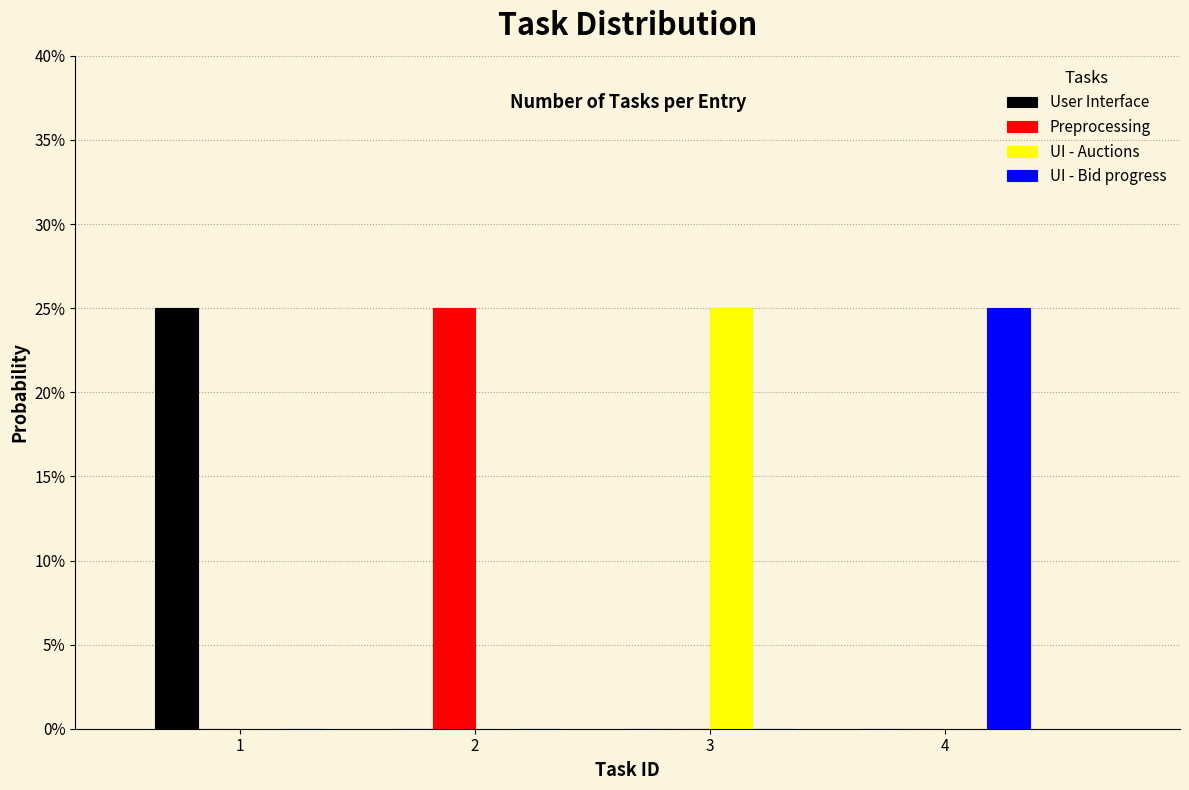

Are the bars grouped side by side (vs. stacked)?

Yes